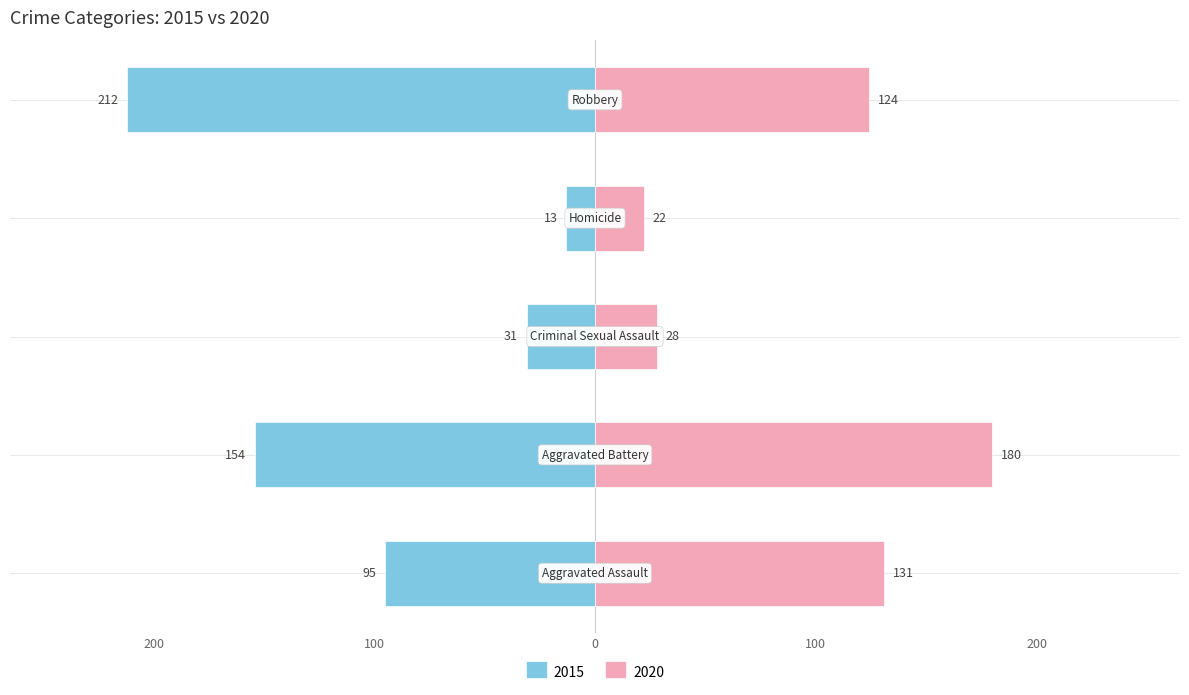

At which category is the sum across all series the highest?

Robbery